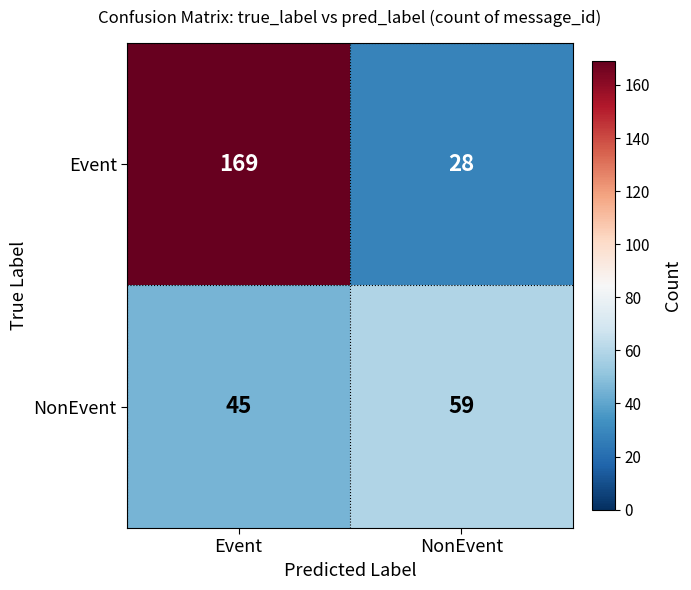

What is the greatest value displayed?

169